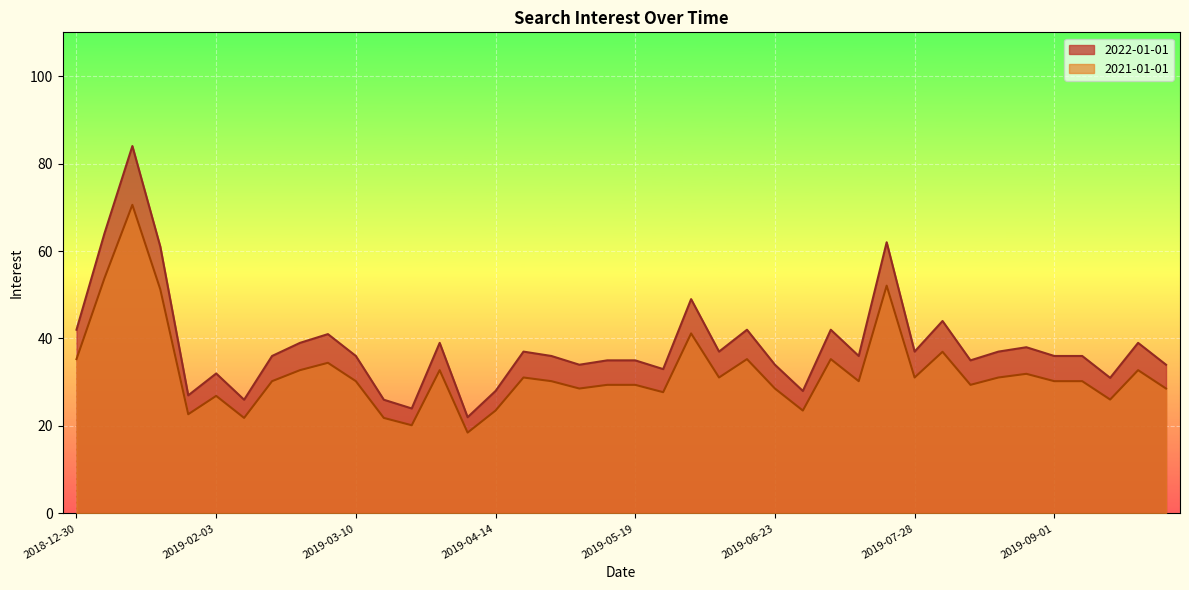

What are all the series names shown in the legend?

2022-01-01, 2021-01-01